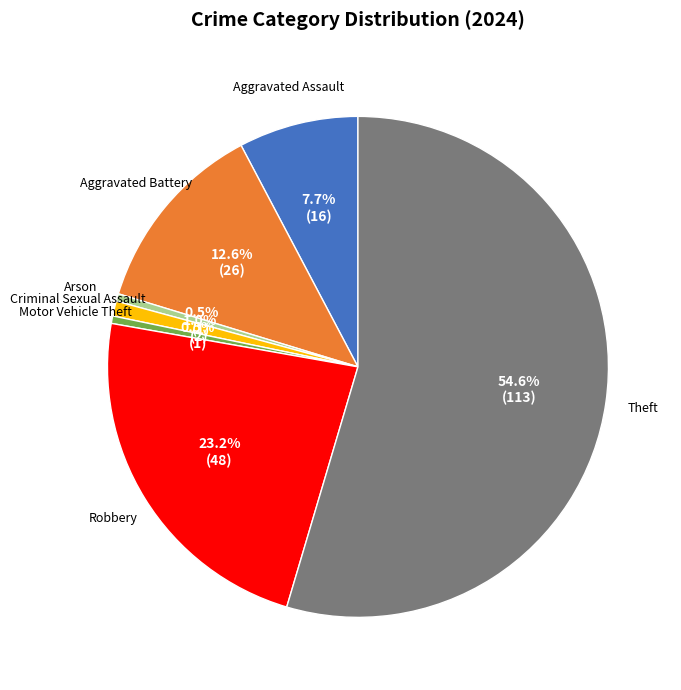

How much of the chart is everything except Arson?

99.5%